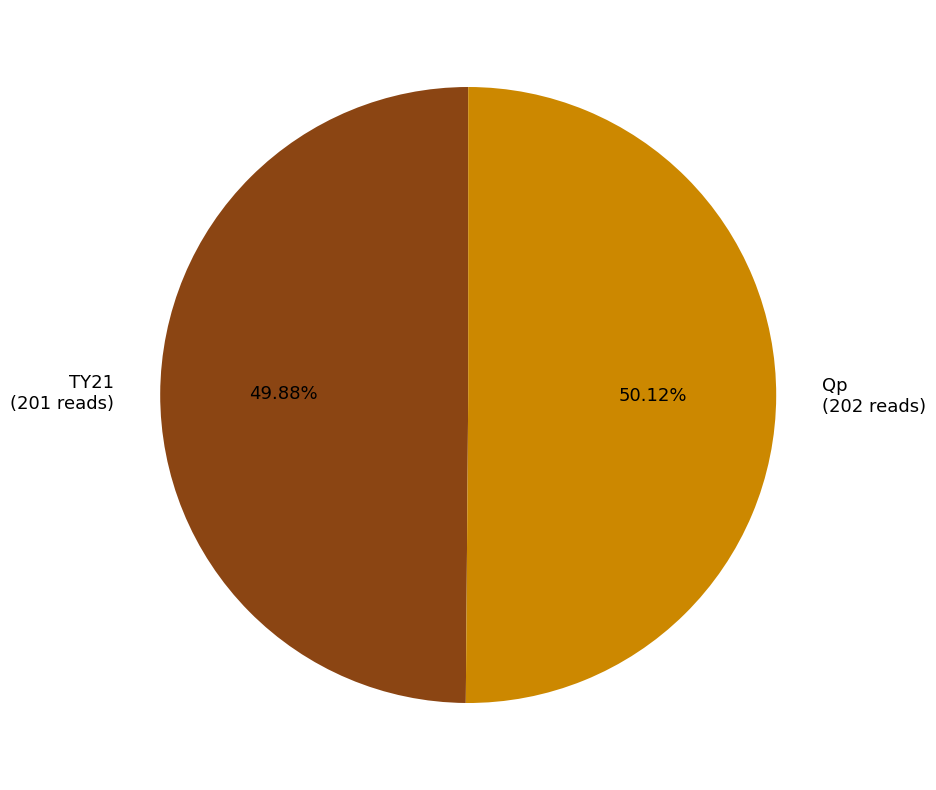

Combined, do Qp and TY21 account for over 50%?

Yes